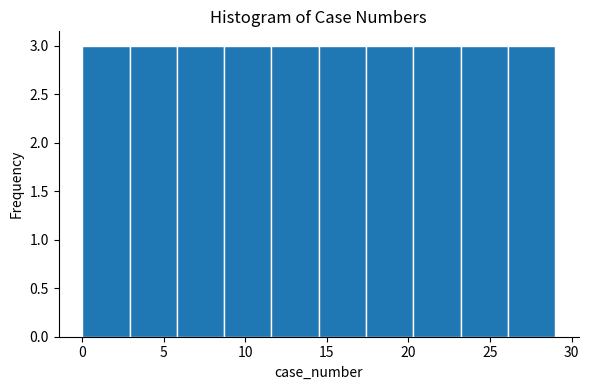

How tall is the bar that spans 17.4 to 20.3 on the x-axis? Neither the bar edges nor the heights are printed on the chart, so give them approximately, as read against the axes.

3